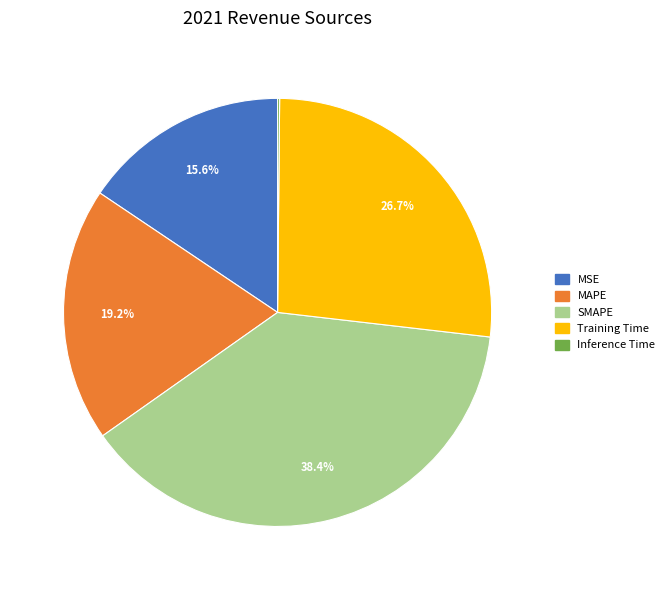

What is the total percentage of MSE and MAPE?

34.8%